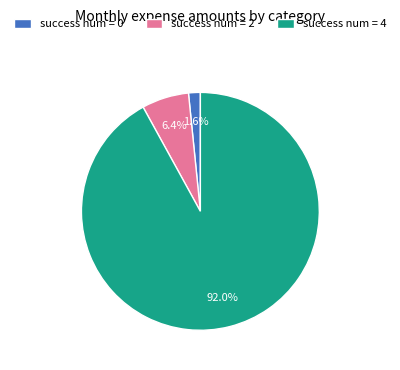

Which category has the smallest portion of the pie?

success num = 0